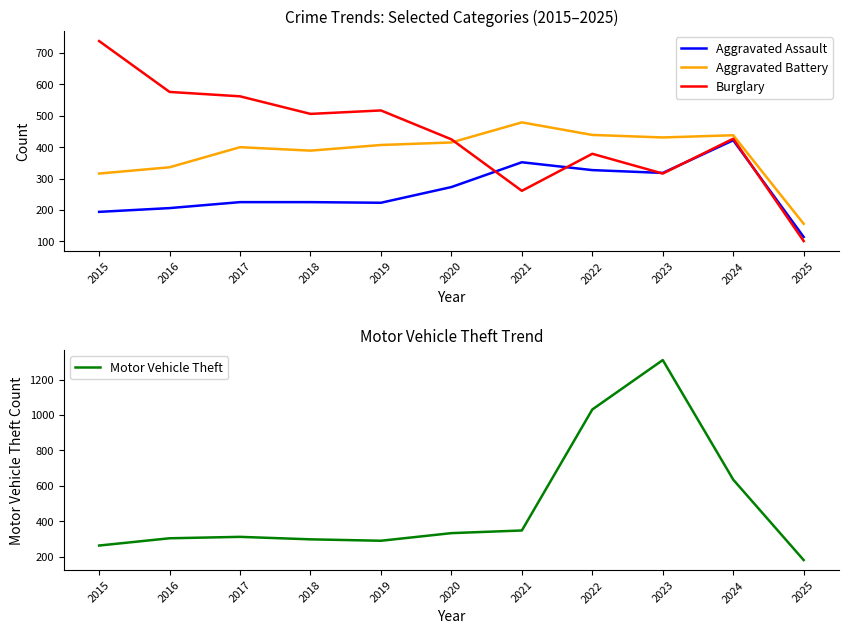

How many lines are shown in the chart?

4